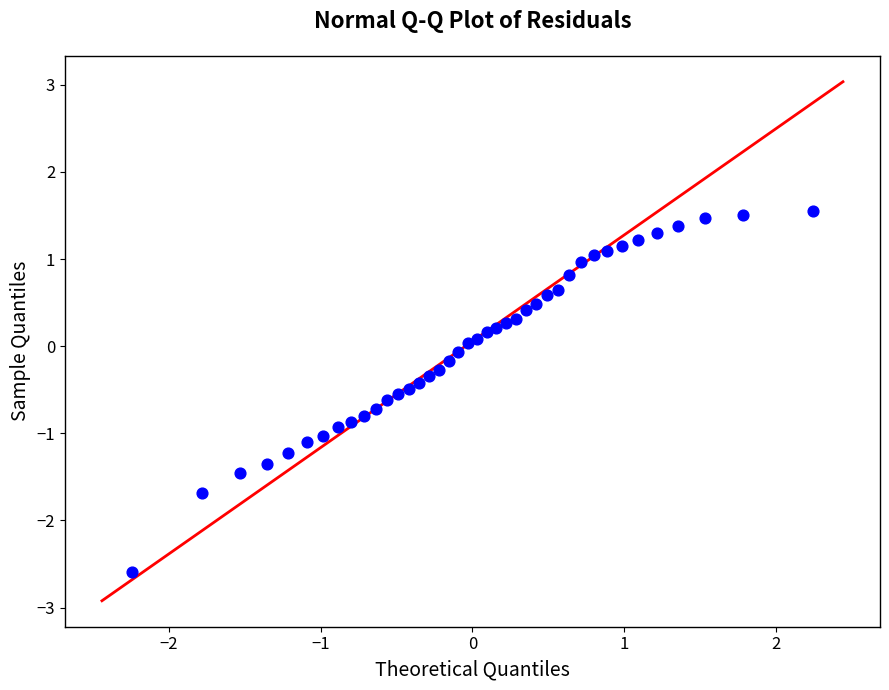

What is the range of X values (max minus min)?

4.5